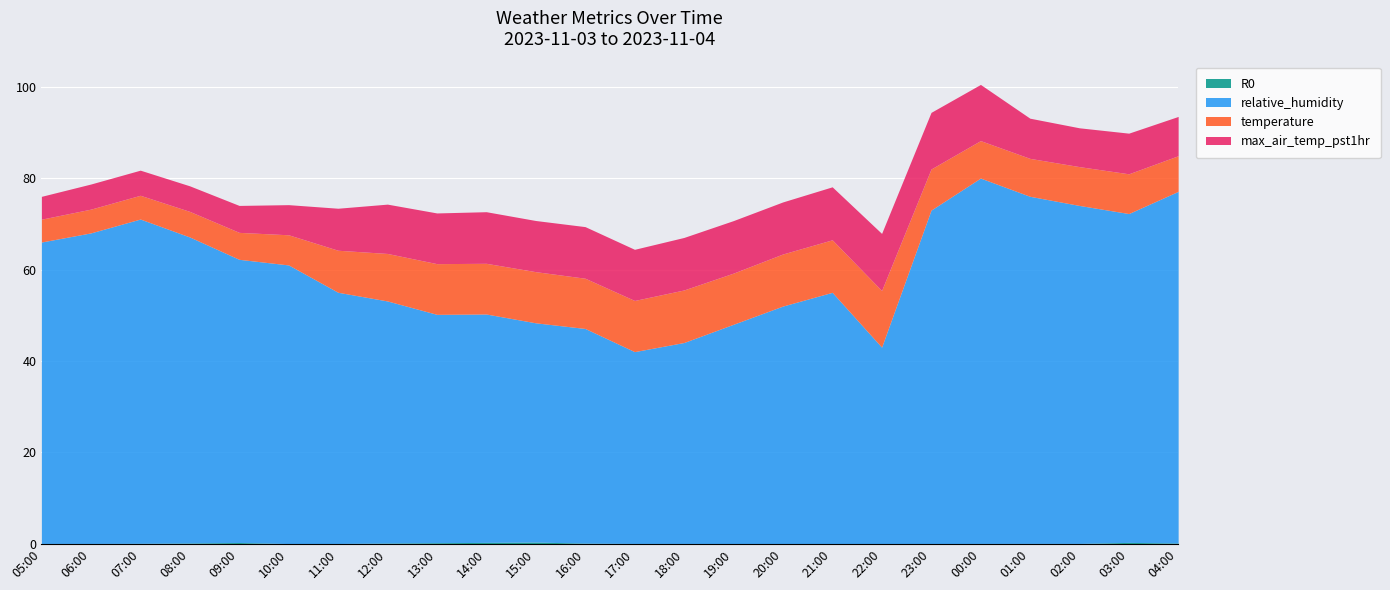

How many interior local peaks does the temperature series have?

4